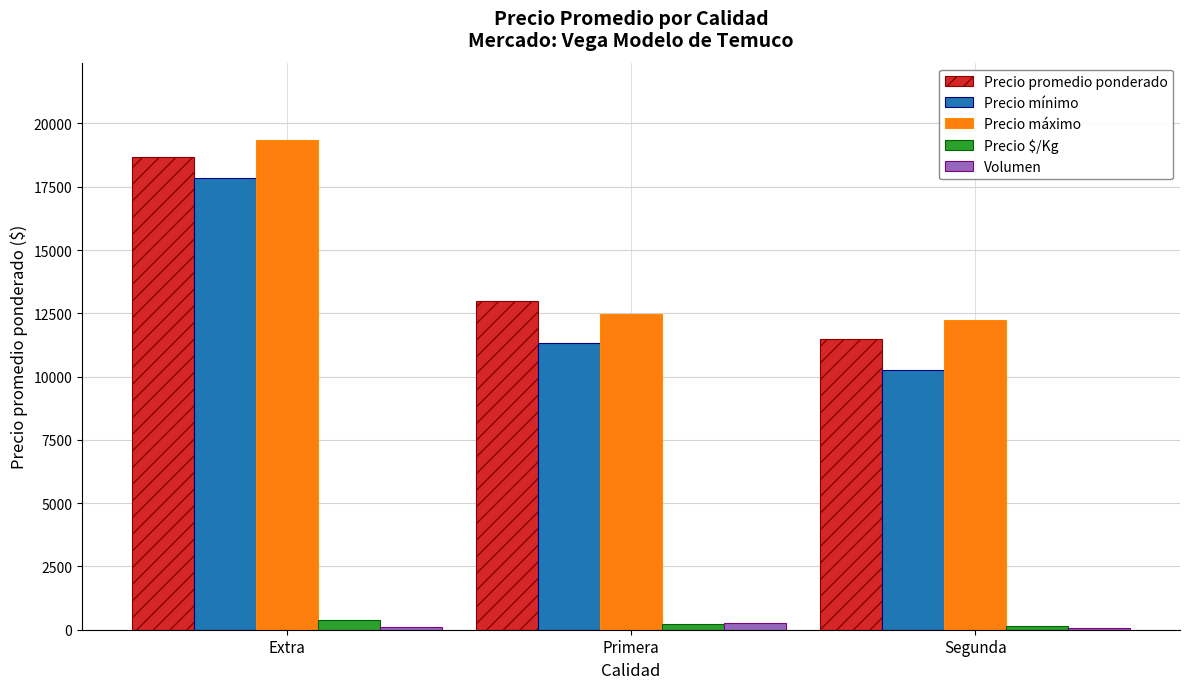

What is the lowest value of the Volumen series?

80